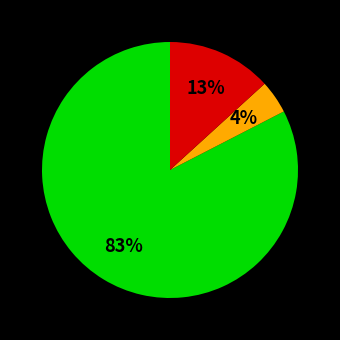

To the nearest percent, what is the average slice percentage?

33%